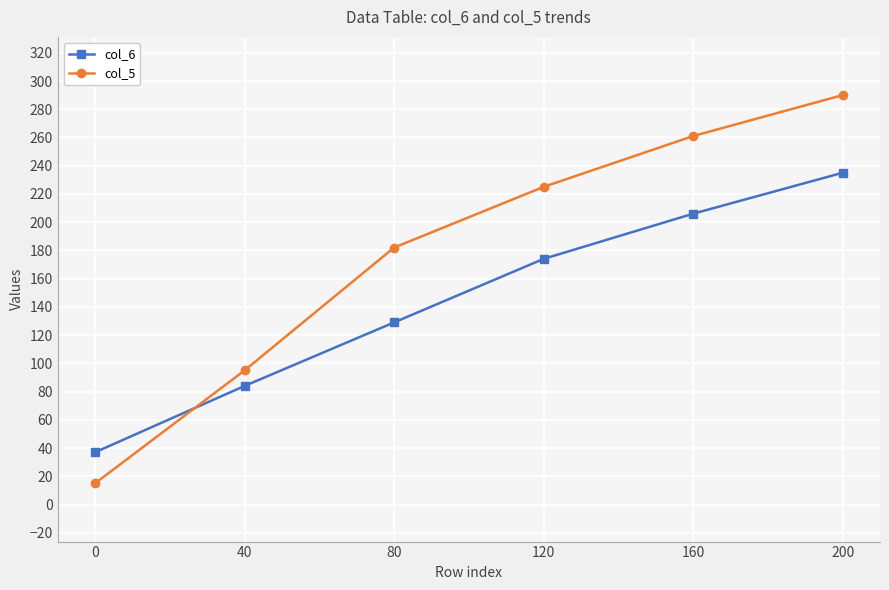

At which label is col_6 closest to 136?

80